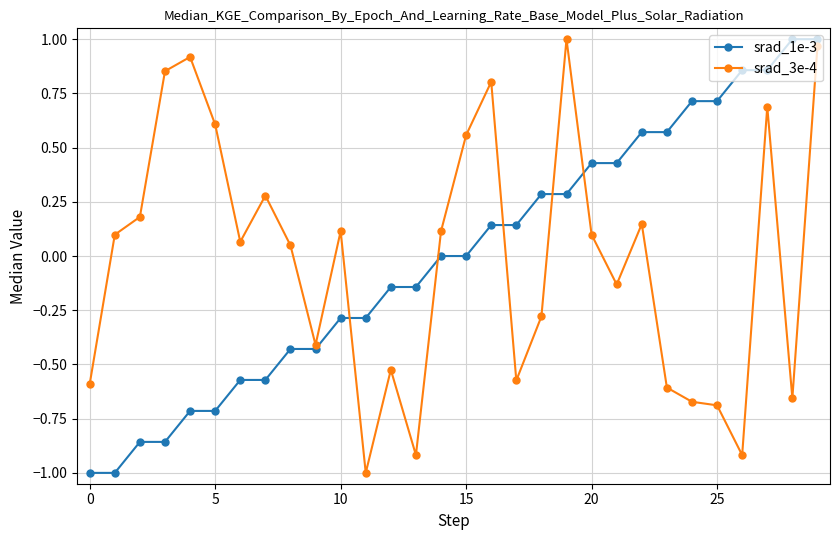

What is the smallest value displayed?

-1.0